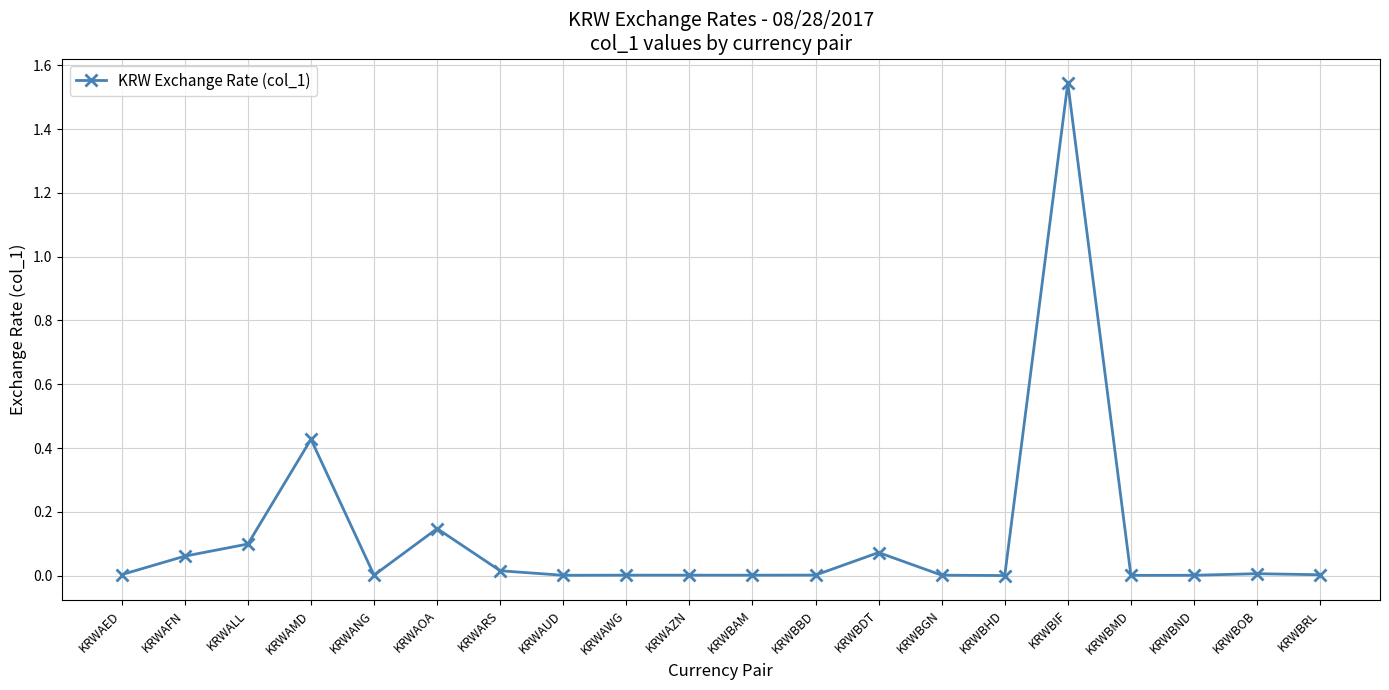

True or false: there are more than 2 points higher than both neighbors.

True